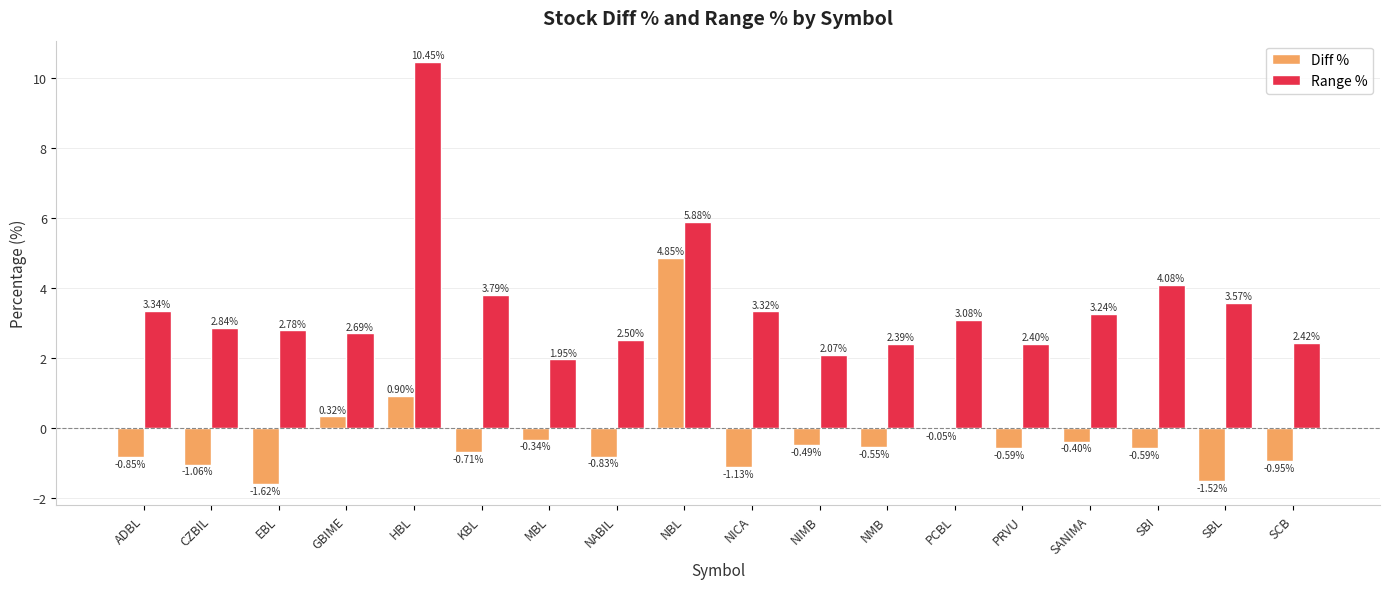

What is the sum of all Range % values?

62.8